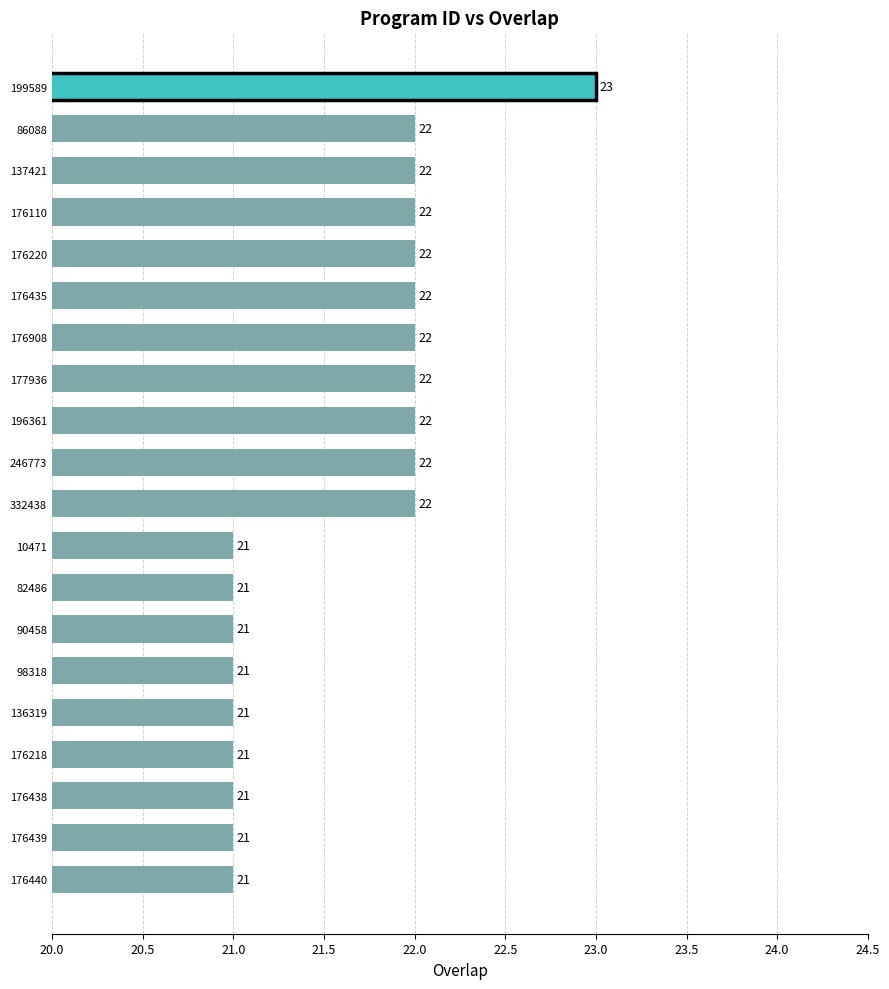

What is the value of the 15th bar from the top?

21